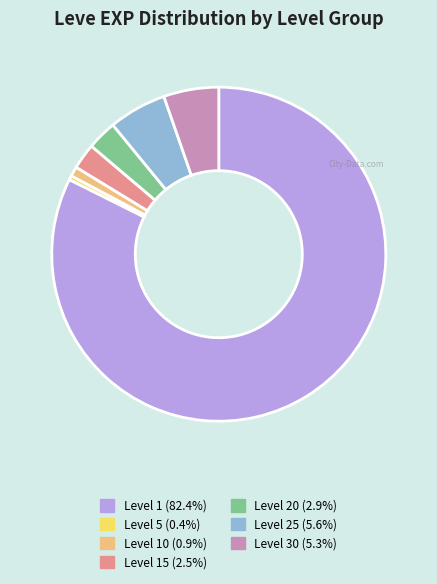

Approximately how many times larger is the value at Level 10 (0.9%) compared to Level 20 (2.9%)?

0.3